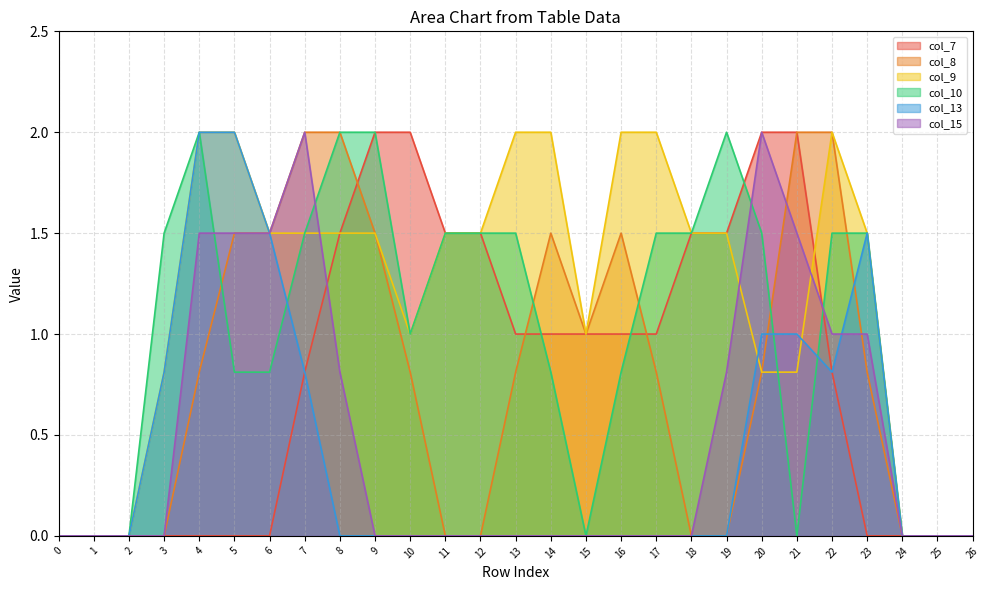

Reading left to right, what are all the values shown in this chart?

col_7: 0.0	0.0	0.0	0.0	0.0	0.0	0.0	0.8	1.5	2.0	2.0	1.5	1.5	1.0	1.0	1.0	1.0	1.0	1.5	1.5	2.0	2.0	0.8	0.0	0.0	0.0	0.0
col_8: 0.0	0.0	0.0	0.0	0.8	1.5	1.5	2.0	2.0	1.5	0.8	0.0	0.0	0.8	1.5	1.0	1.5	0.8	0.0	0.0	0.8	2.0	2.0	0.8	0.0	0.0	0.0
col_9: 0.0	0.0	0.0	0.8	2.0	2.0	1.5	1.5	1.5	1.5	1.0	1.5	1.5	2.0	2.0	1.0	2.0	2.0	1.5	1.5	0.8	0.8	2.0	1.5	0.0	0.0	0.0
col_10: 0.0	0.0	0.0	1.5	2.0	0.8	0.8	1.5	2.0	2.0	1.0	1.5	1.5	1.5	0.8	0.0	0.8	1.5	1.5	2.0	1.5	0.0	1.5	1.5	0.0	0.0	0.0
col_13: 0.0	0.0	0.0	0.8	2.0	2.0	1.5	0.8	0.0	0.0	0.0	0.0	0.0	0.0	0.0	0.0	0.0	0.0	0.0	0.0	1.0	1.0	0.8	1.5	0.0	0.0	0.0
col_15: 0.0	0.0	0.0	0.0	1.5	1.5	1.5	2.0	0.8	0.0	0.0	0.0	0.0	0.0	0.0	0.0	0.0	0.0	0.0	0.8	2.0	1.5	1.0	1.0	0.0	0.0	0.0